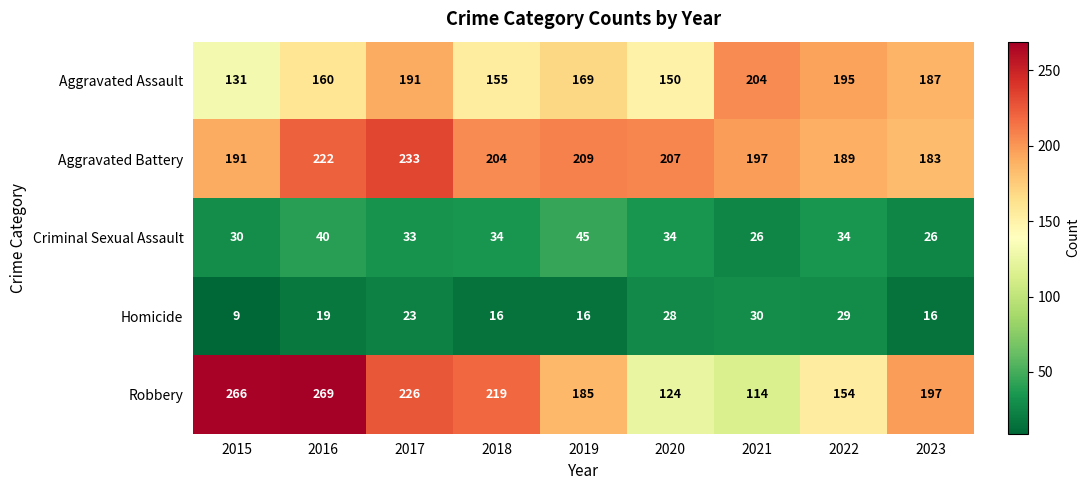

At which category is the sum across all series the highest?

2016